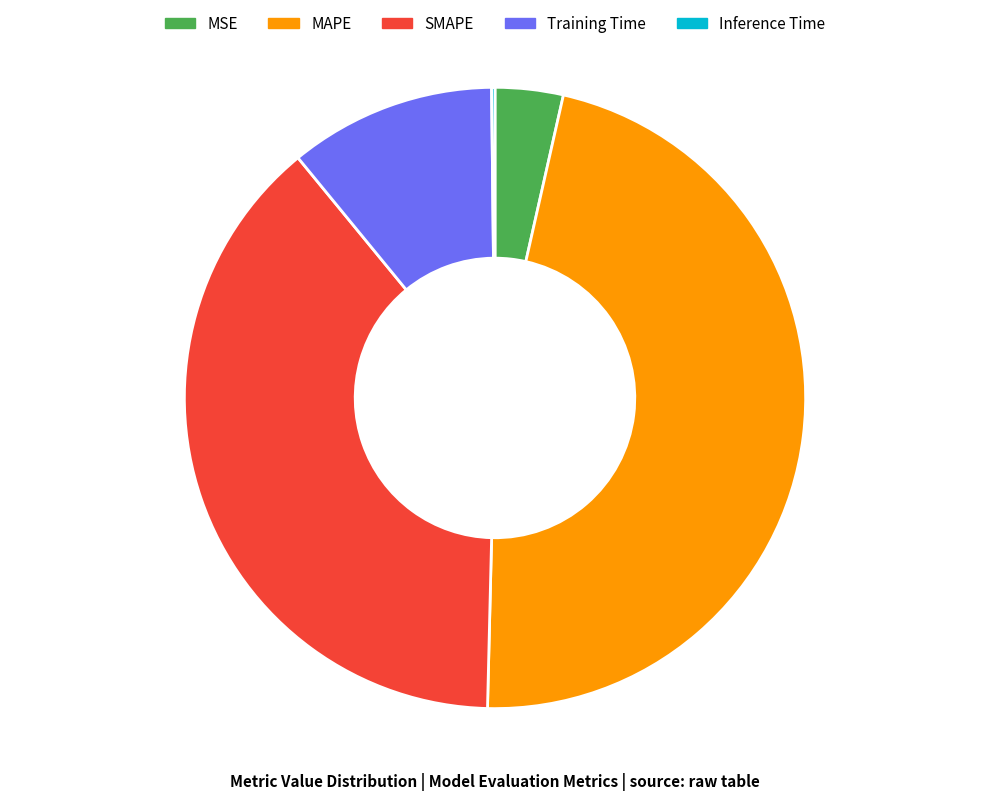

The SMAPE slice represents 39% of the pie. True or false?

True